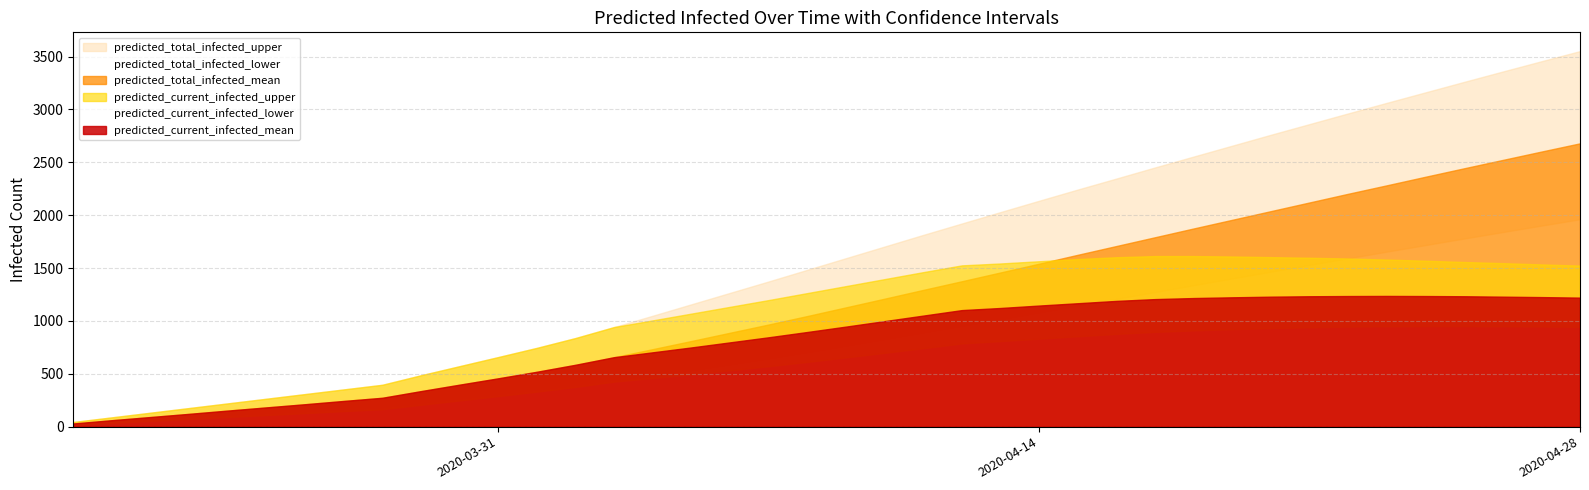

Rank the series by their maximum value, from lowest to highest.

predicted_current_infected_lower, predicted_current_infected_mean, predicted_current_infected_upper, predicted_total_infected_lower, predicted_total_infected_mean, predicted_total_infected_upper